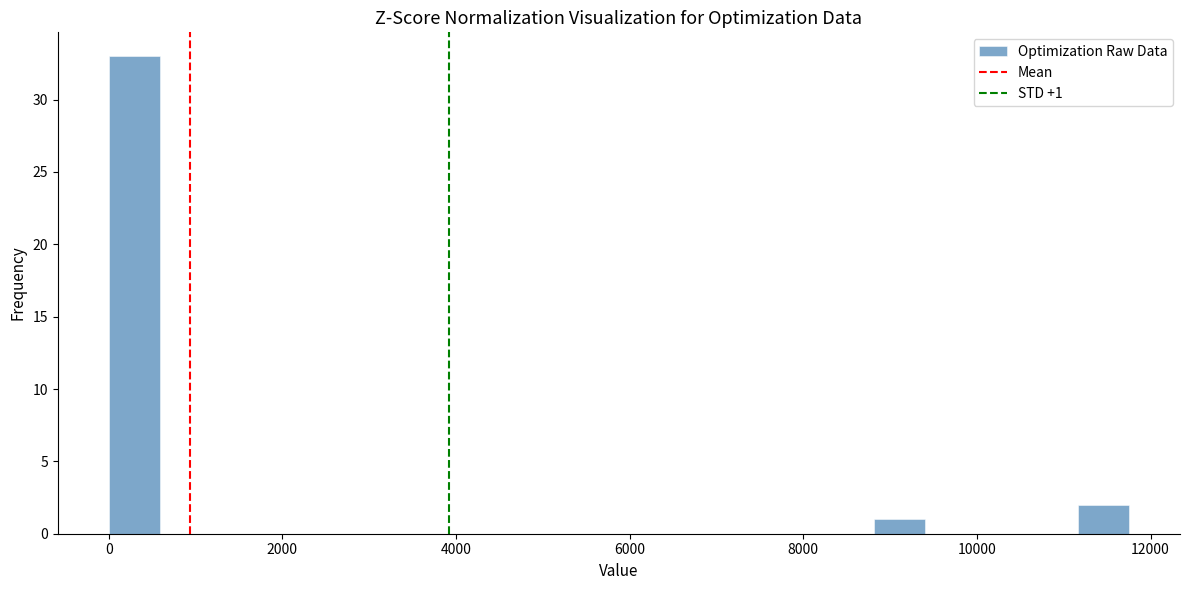

Around what value on the x-axis is the tallest bar? Give the approximate position of its centre, as read against the axis.

200